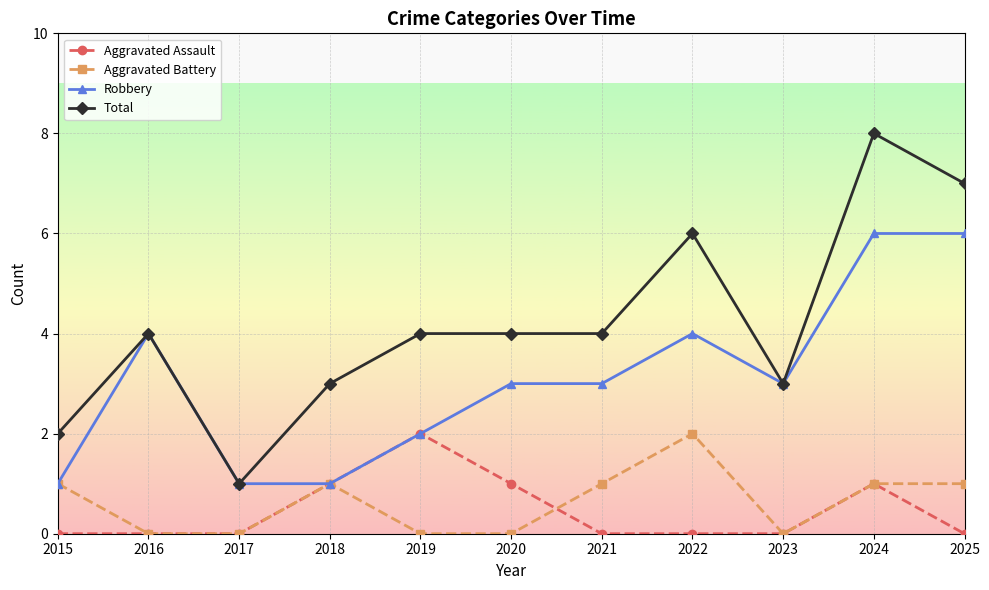

Does the chart display data point markers on the line(s)?

Yes